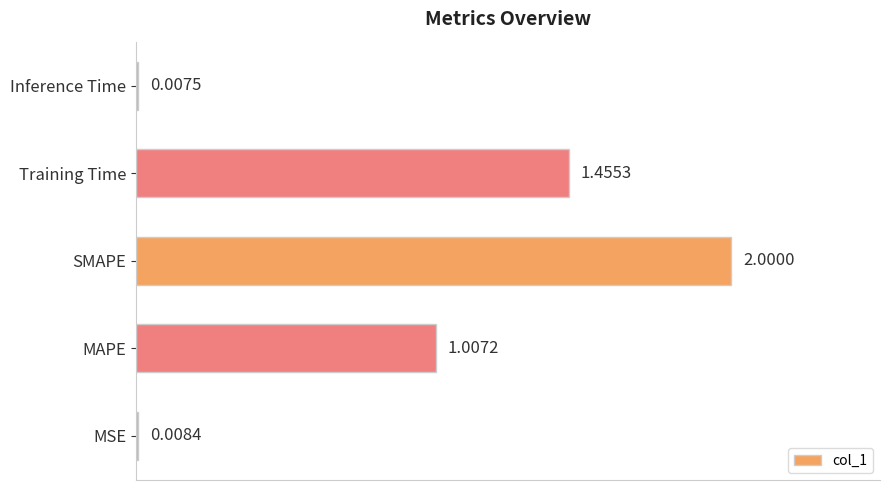

Between MAPE and SMAPE, which is larger?

SMAPE